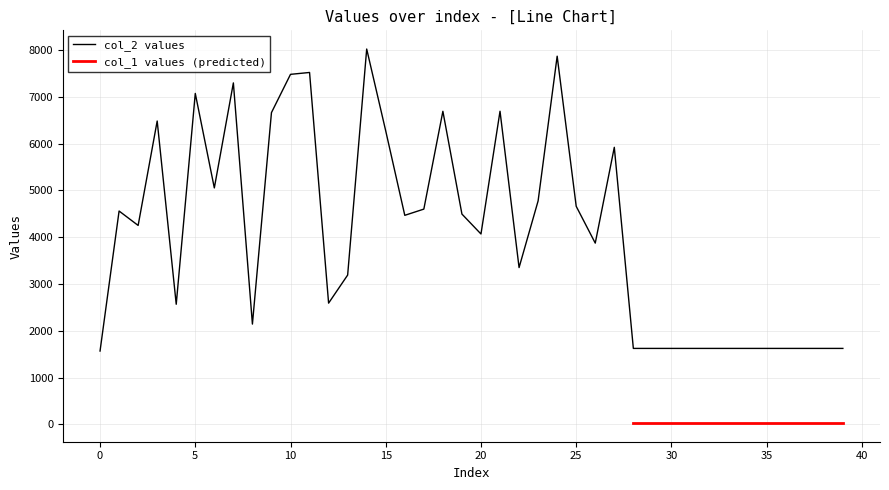

What is the change in value from 7 to 36?

-5676